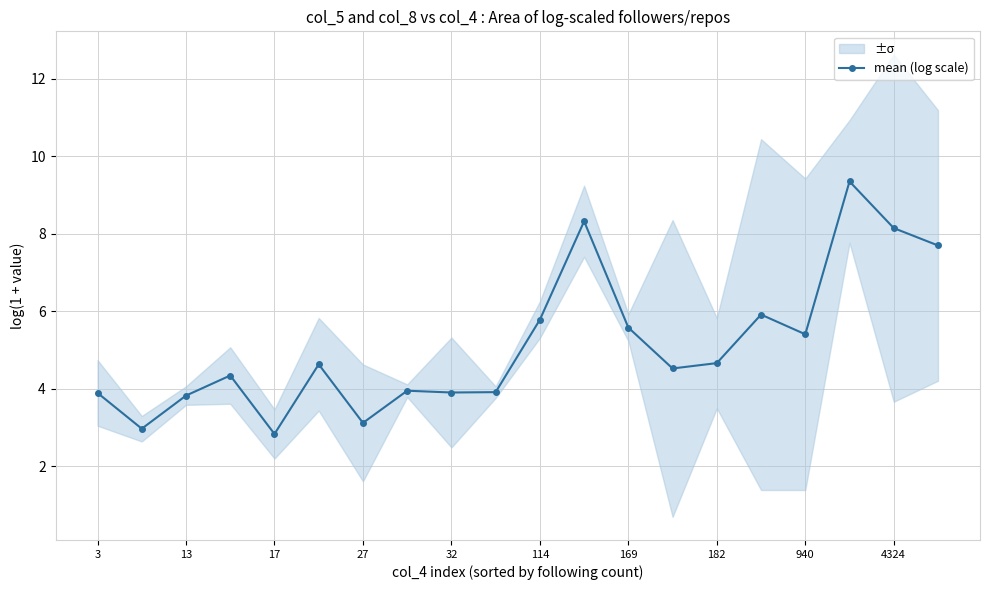

The value of mean (log scale) at 3 is 3.9. True or false?

True